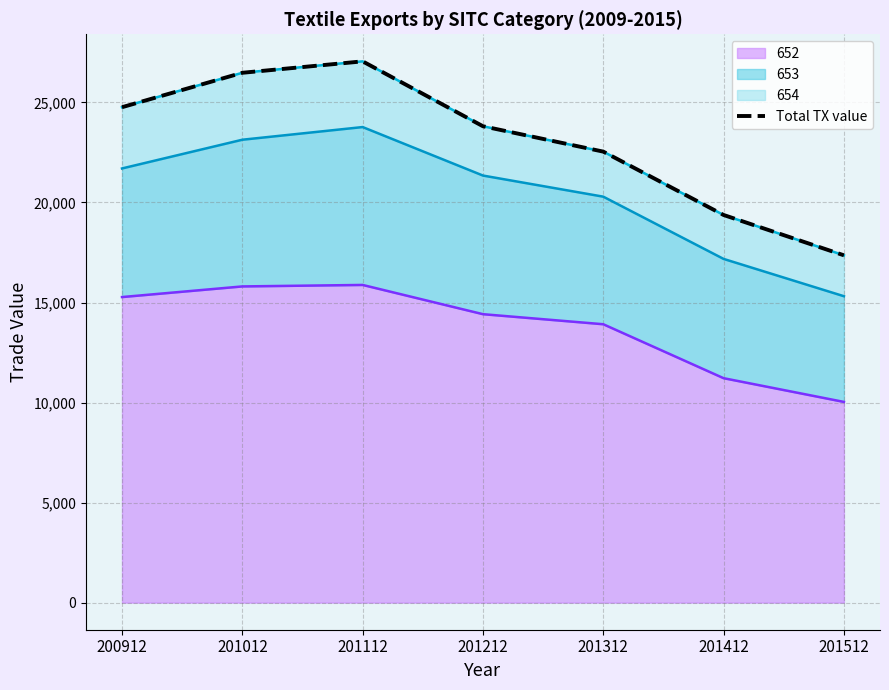

True or false: the data shows 27052.4 at 201112.

True